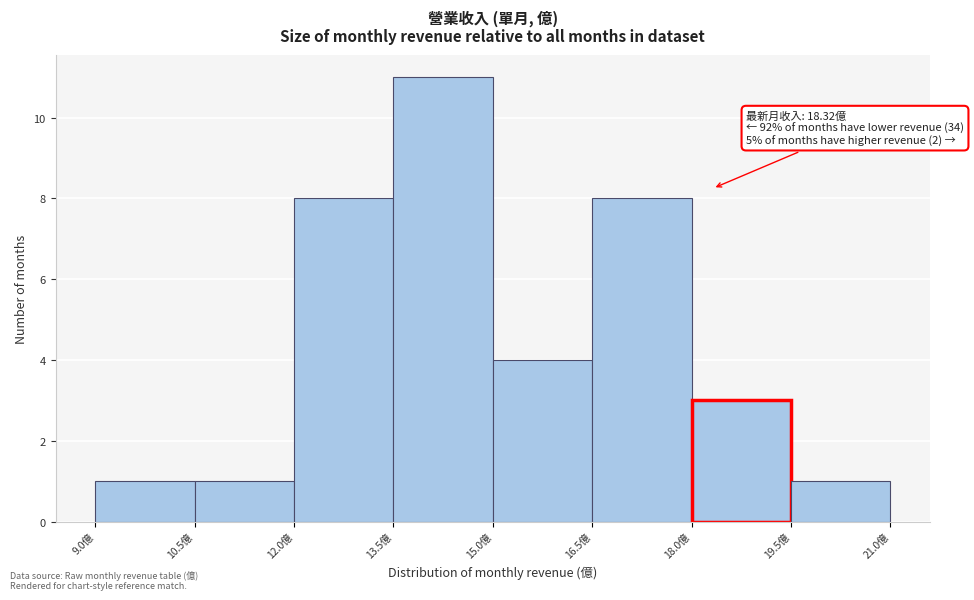

Over which range of the x-axis is the bar tallest?

13.5 to 15.0